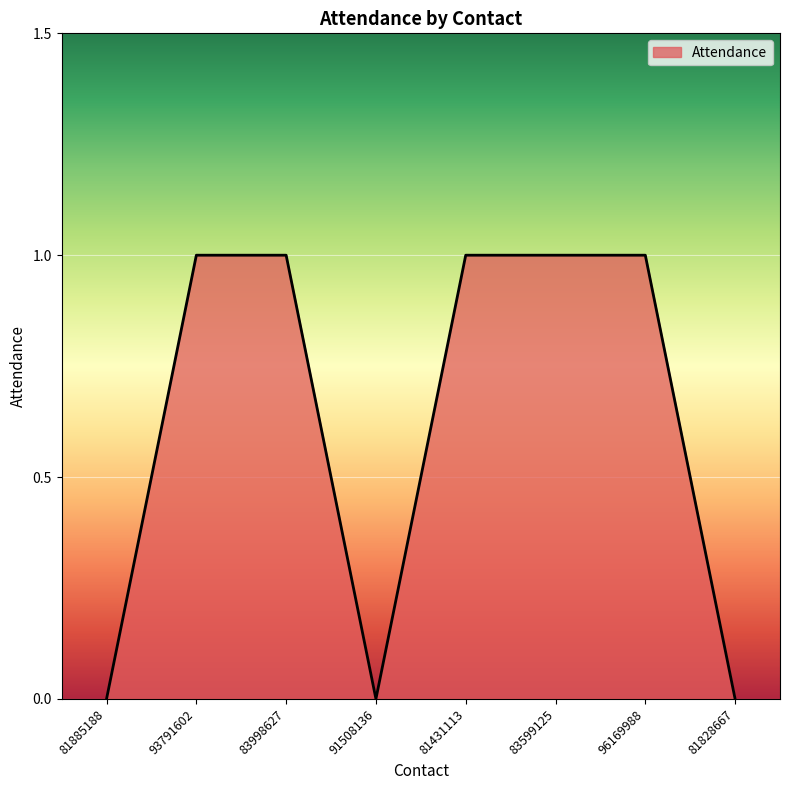

What is the sum of the values at 81885188 and 93791602?

1